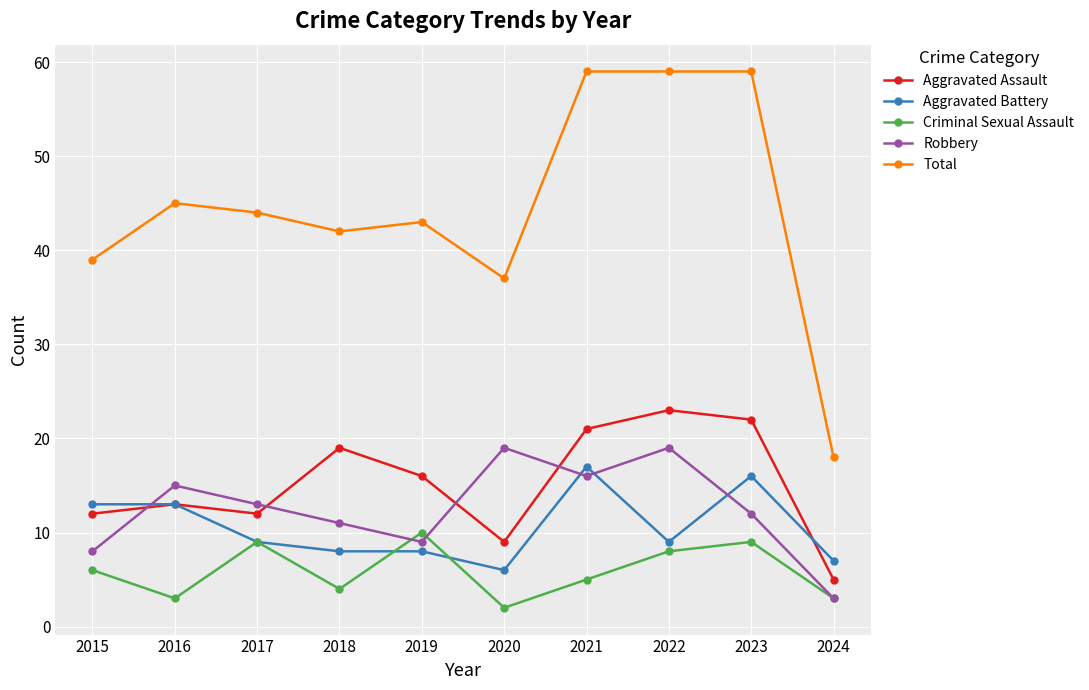

True or false: Aggravated Battery has a value of 13 at 2022.

False